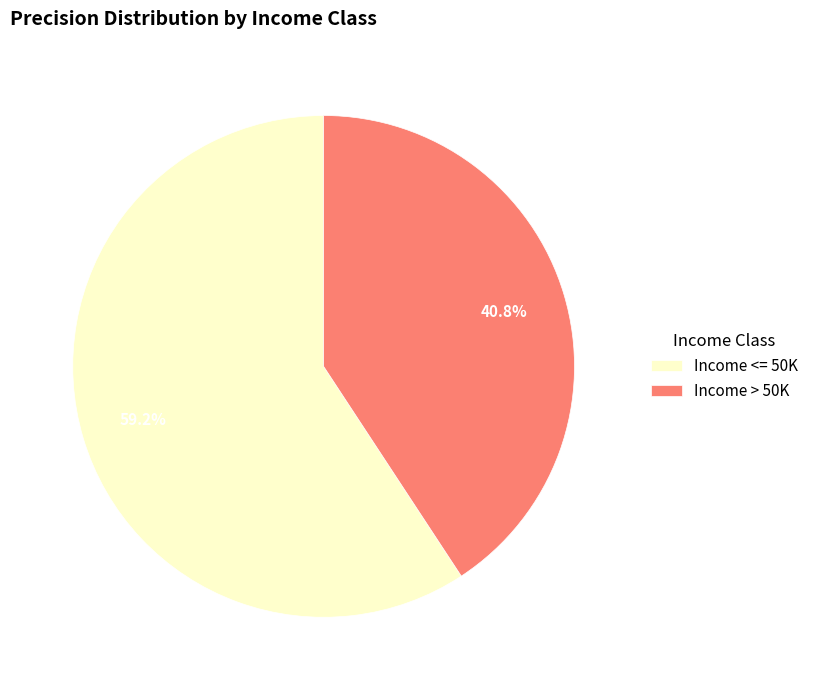

What portion of the pie excludes Income > 50K?

59.2%